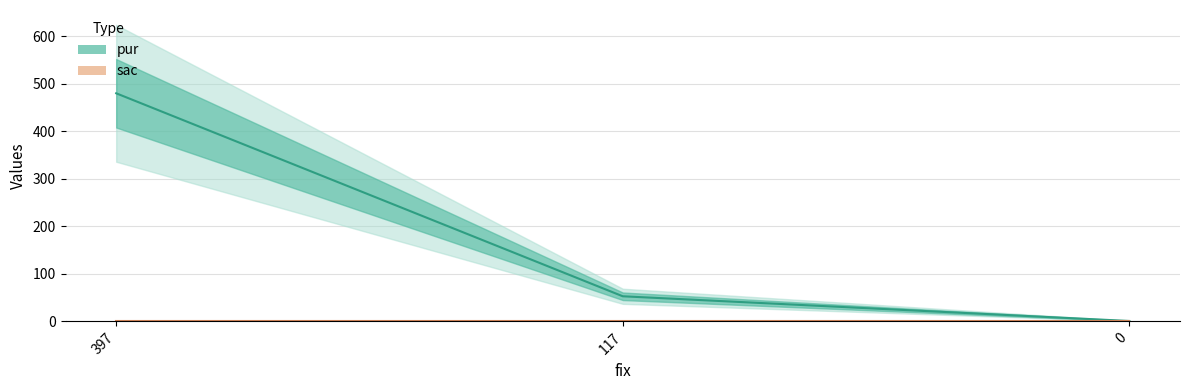

Reading right to left, transcribe all the data shown in this chart.

1	53	480